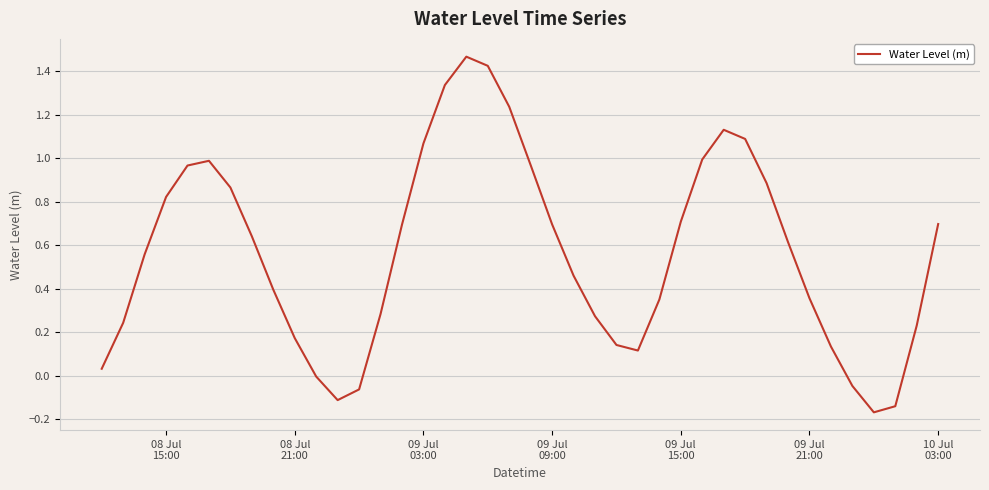

What is the difference between the maximum and minimum values?

1.6